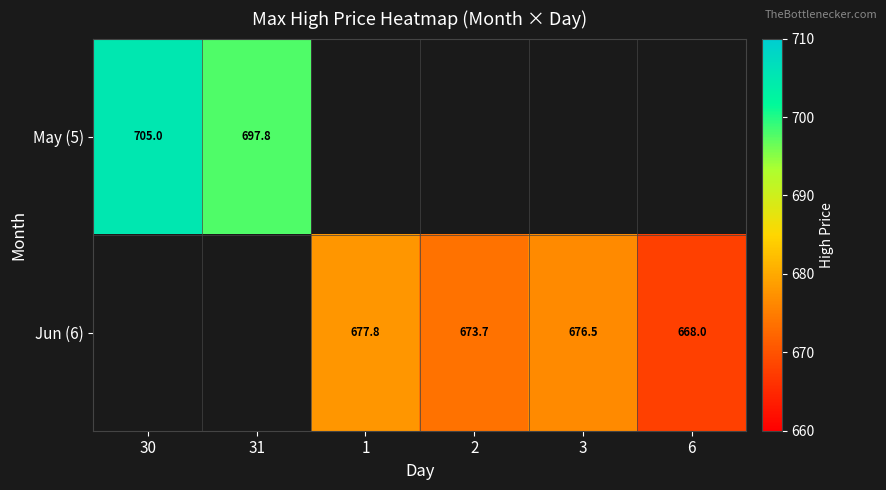

The value of May (5) at 31 is 697.8. True or false?

True